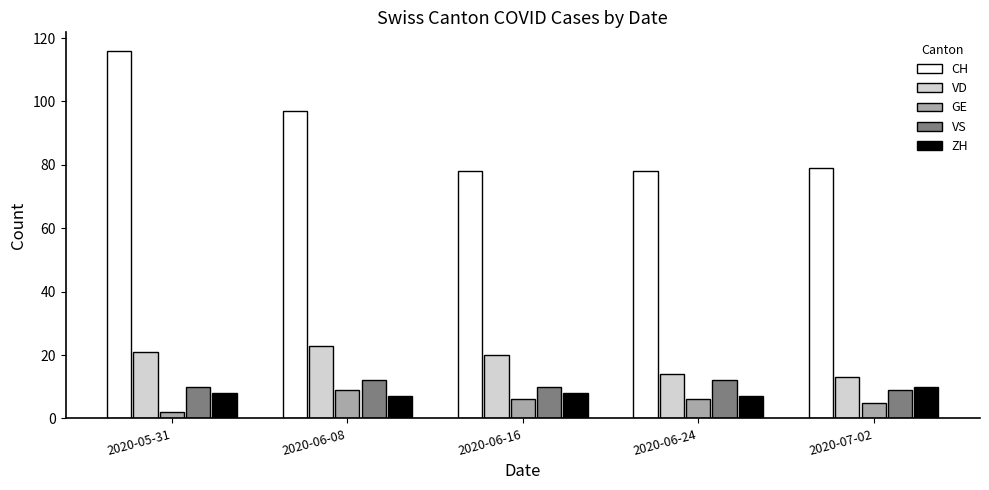

What is the spread (max minus min) of values at 2020-05-31?

114